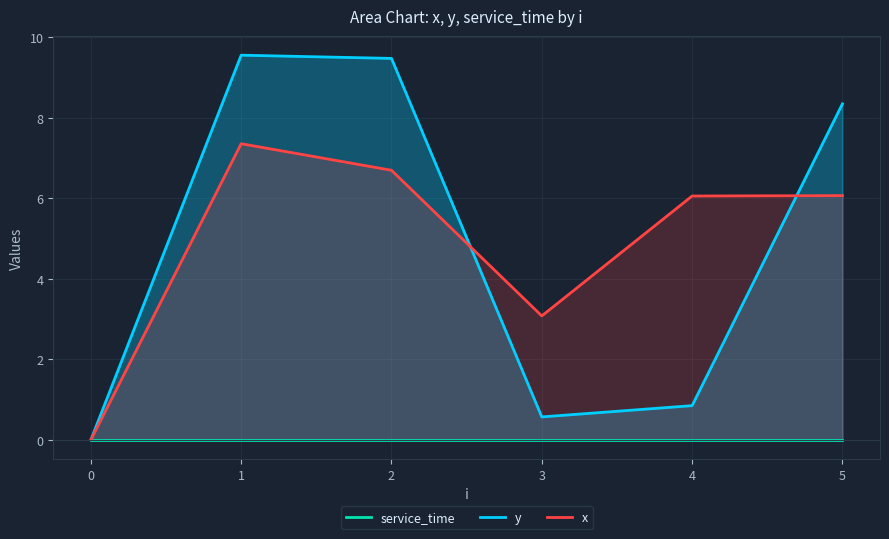

Reading left to right, transcribe all the data shown in this chart.

service_time: 0.0	0.0	0.0	0.0	0.0	0.0
y: 0.0	9.6	9.5	0.6	0.8	8.3
x: 0.0	7.4	6.7	3.1	6.1	6.1